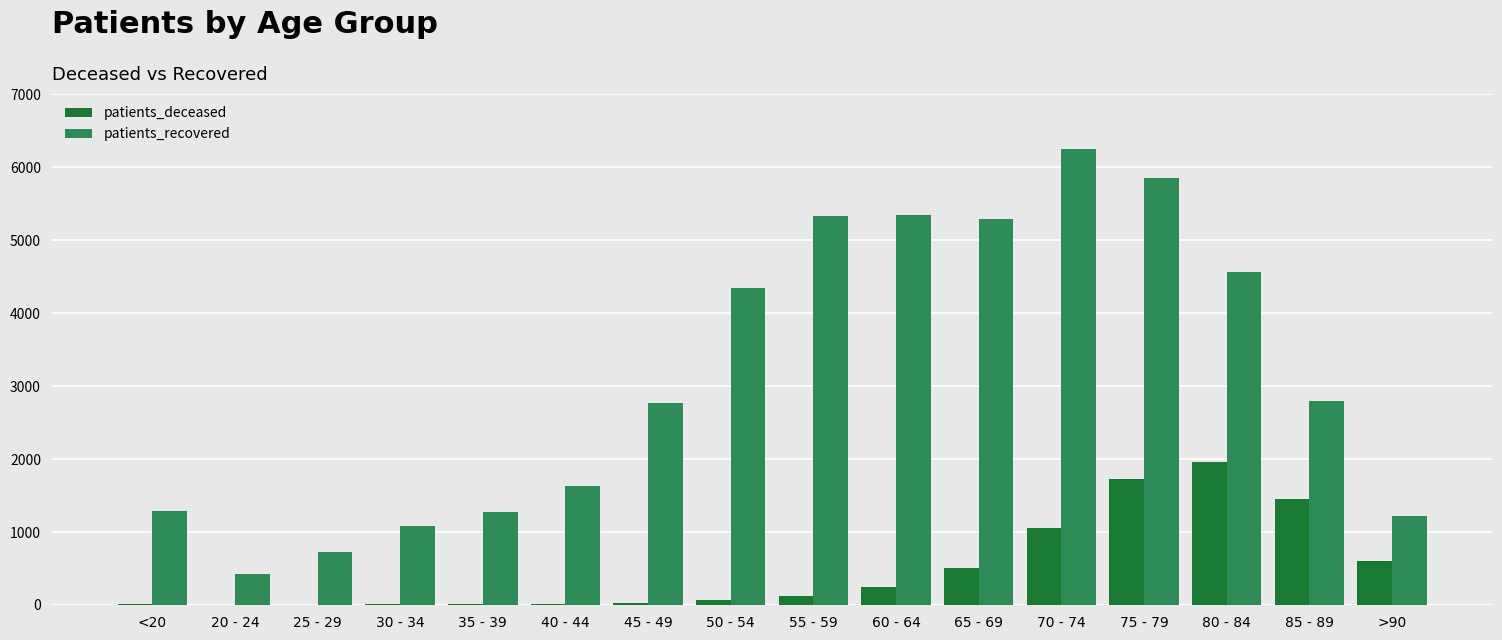

At which label is patients_deceased closest to 980?

70 - 74